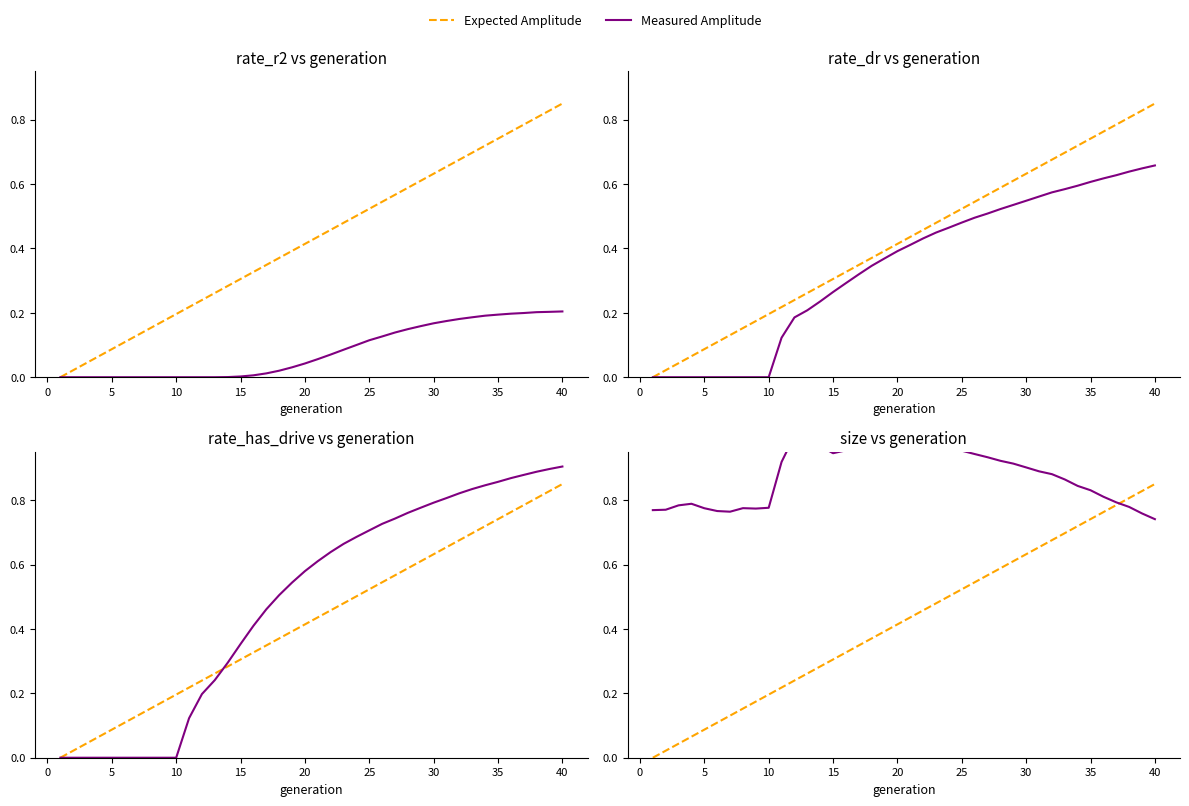

The value of Measured Amplitude at 20 is 1.3. True or false?

False